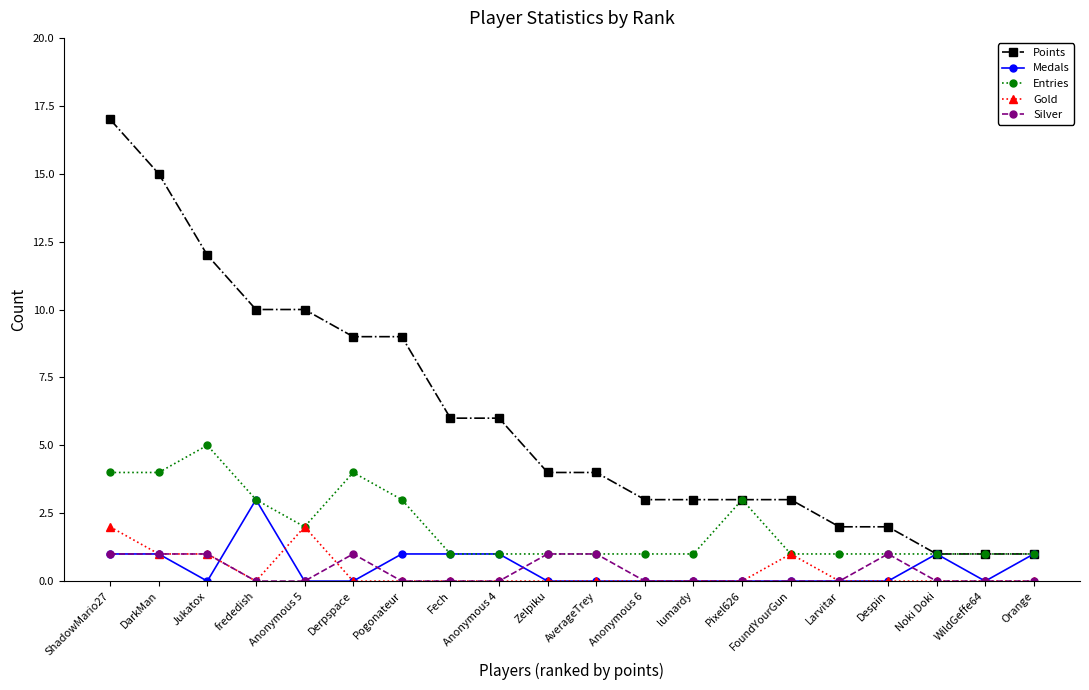

True or false: Points and Gold cross at least once.

False